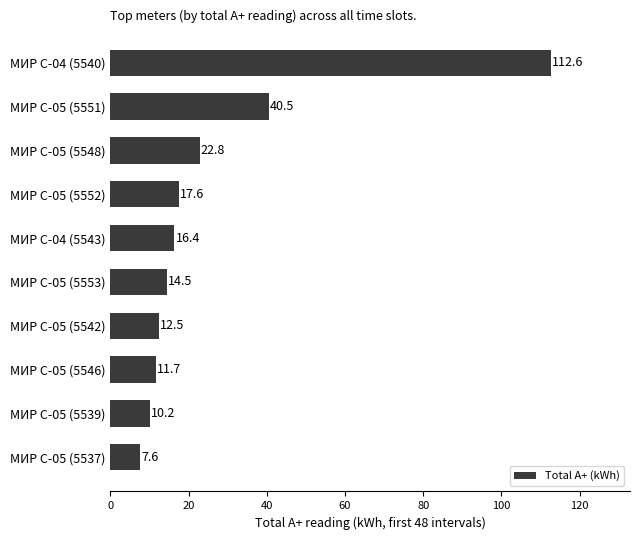

Is it true that the value at МИР С-05 (5539) is 16.8?

False